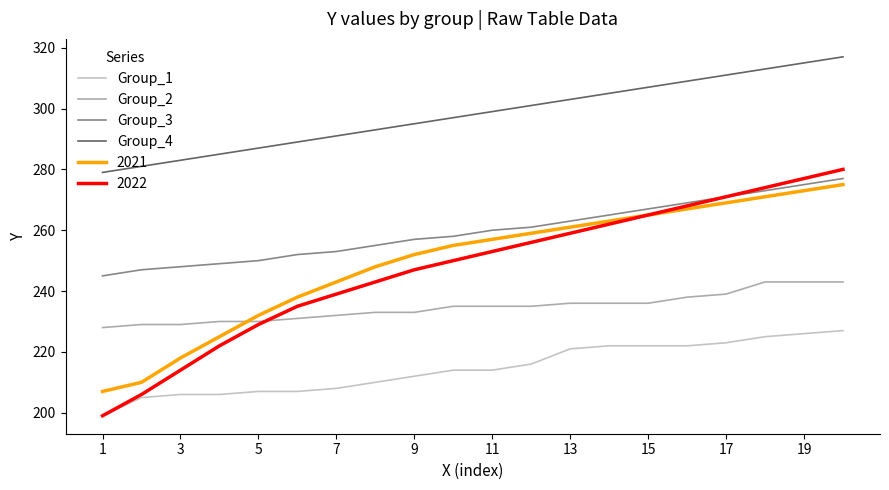

True or false: Group_1 and 2021 intersect in this chart.

False